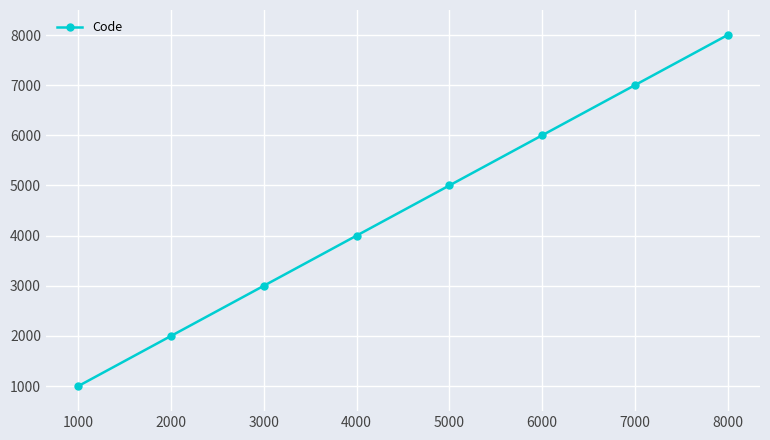

How many lines are shown in the chart?

1